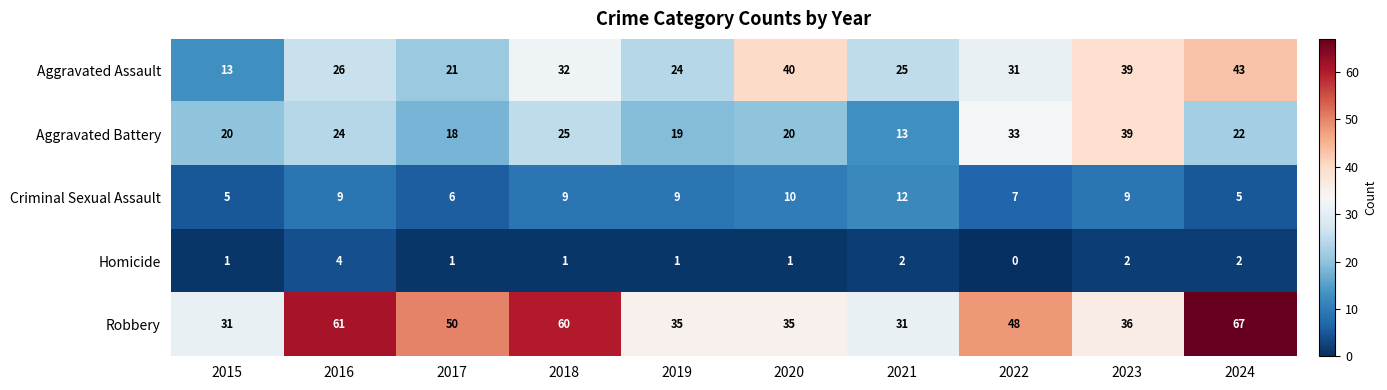

What value does the Criminal Sexual Assault series have at 2015?

5